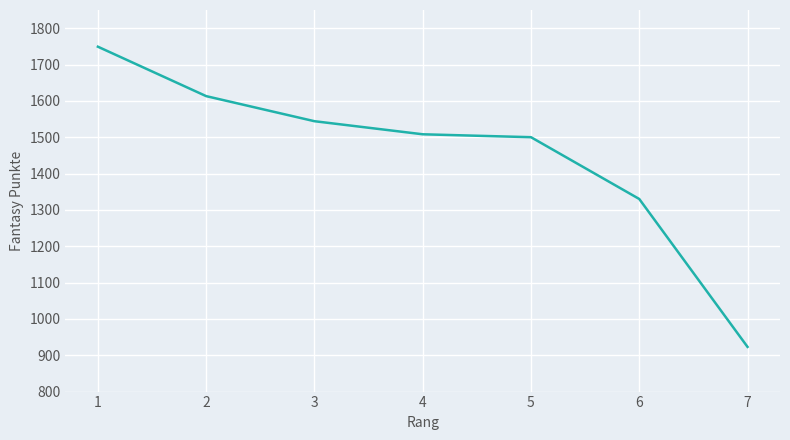

At which label is the value closest to 1336?

6